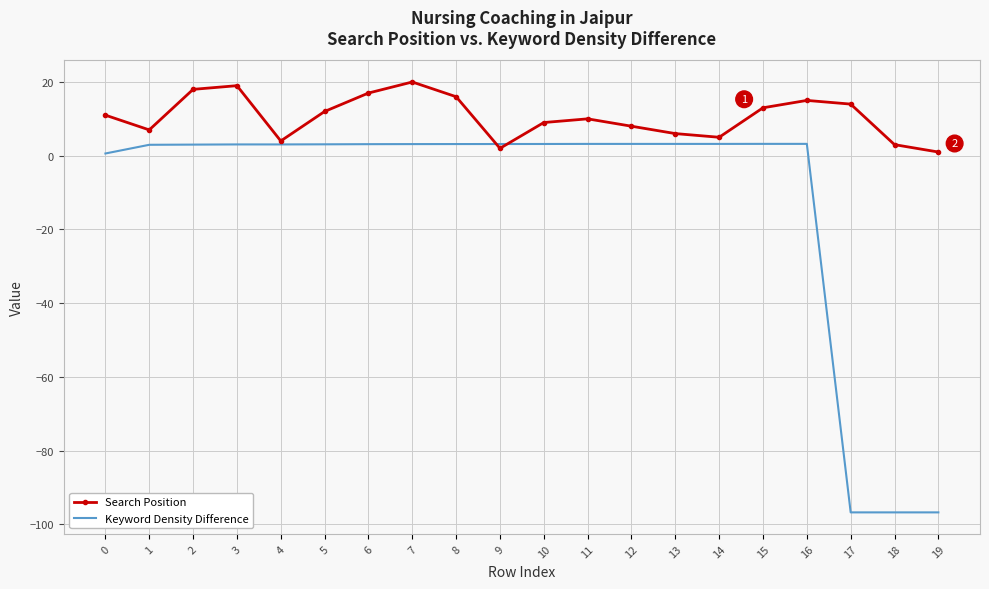

Between 6 and 12, which series saw the biggest shift?

Search Position